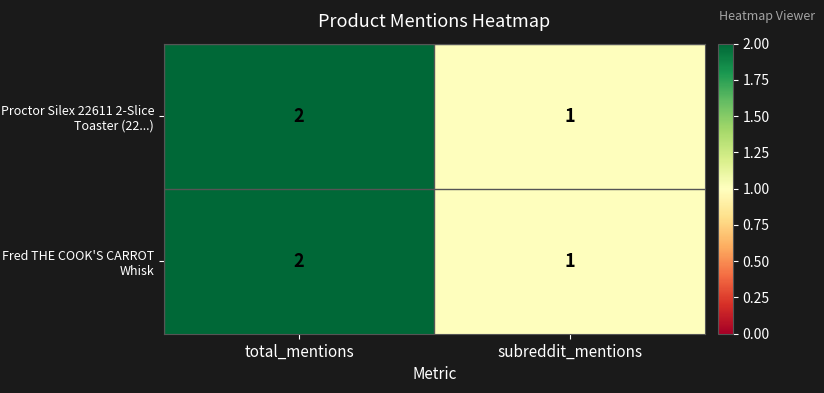

Which category has the highest value across all series?

total_mentions